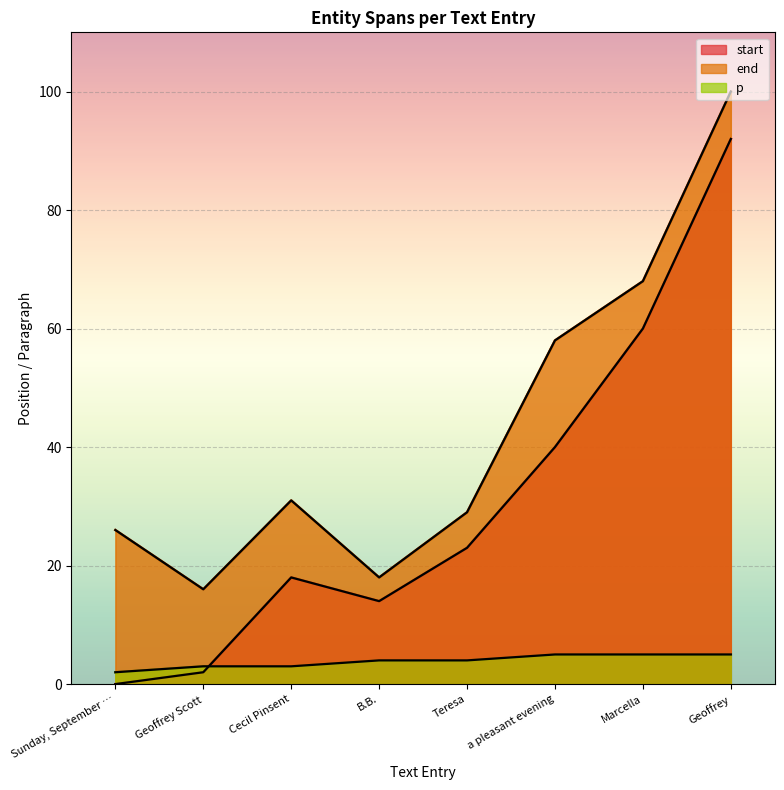

What is the spread (max minus min) of values at B.B.?

14